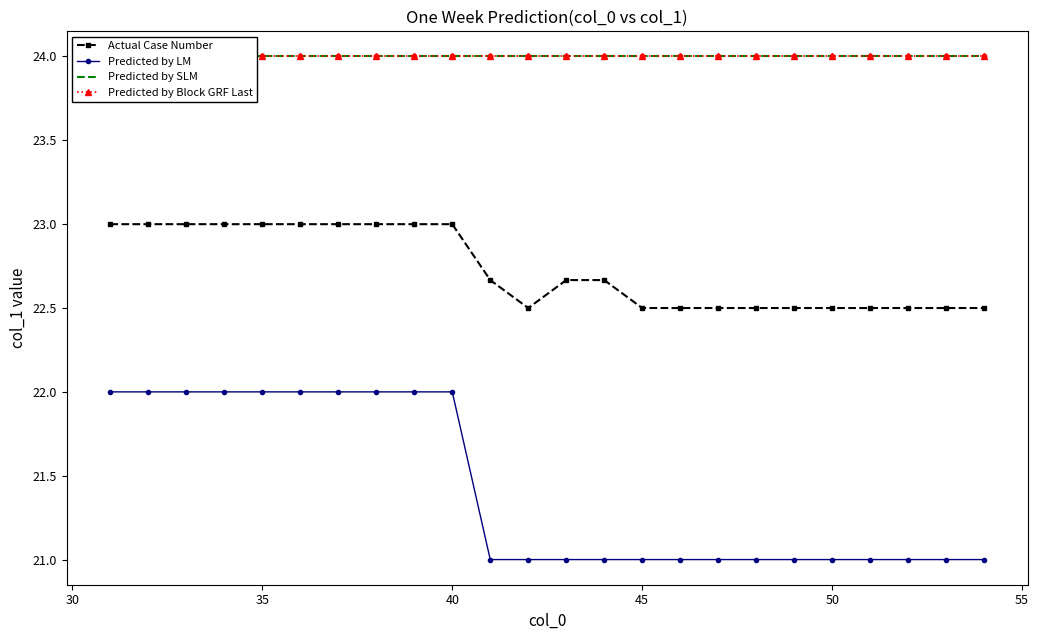

Which series has the largest total across all categories?

Predicted by SLM